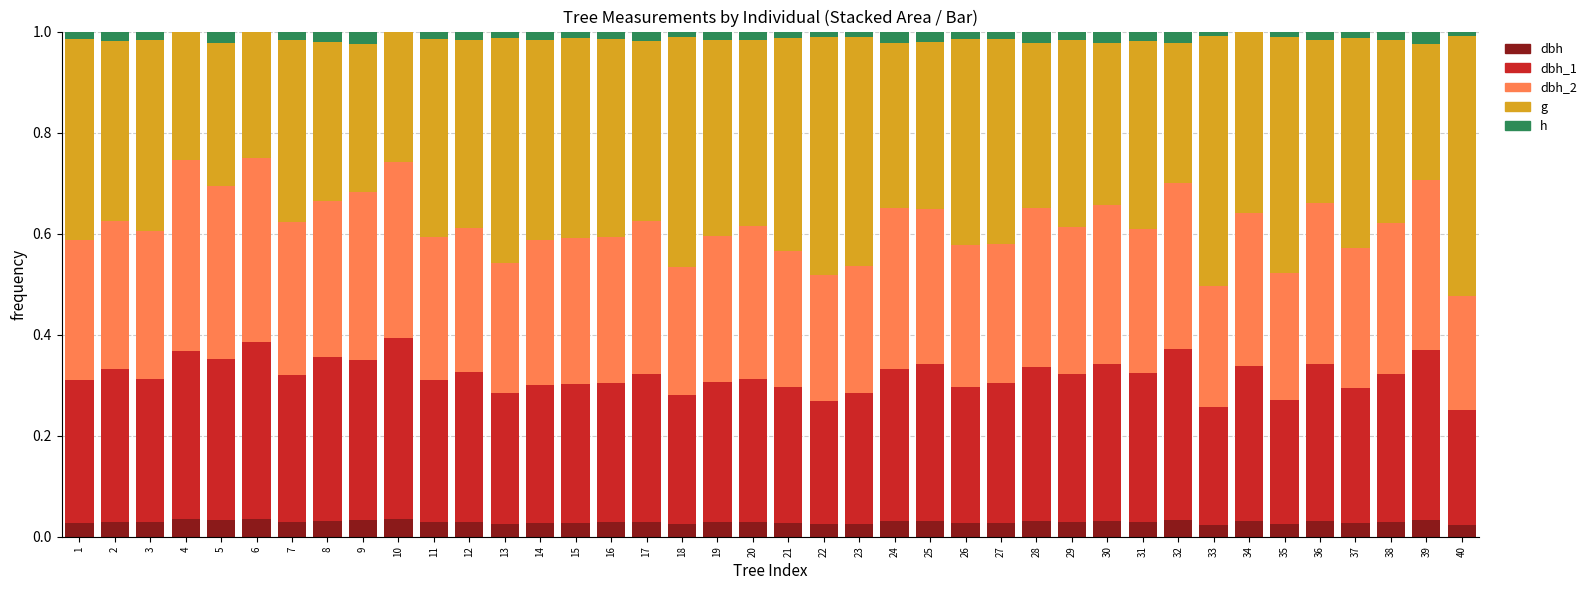

Are the bars horizontal?

No